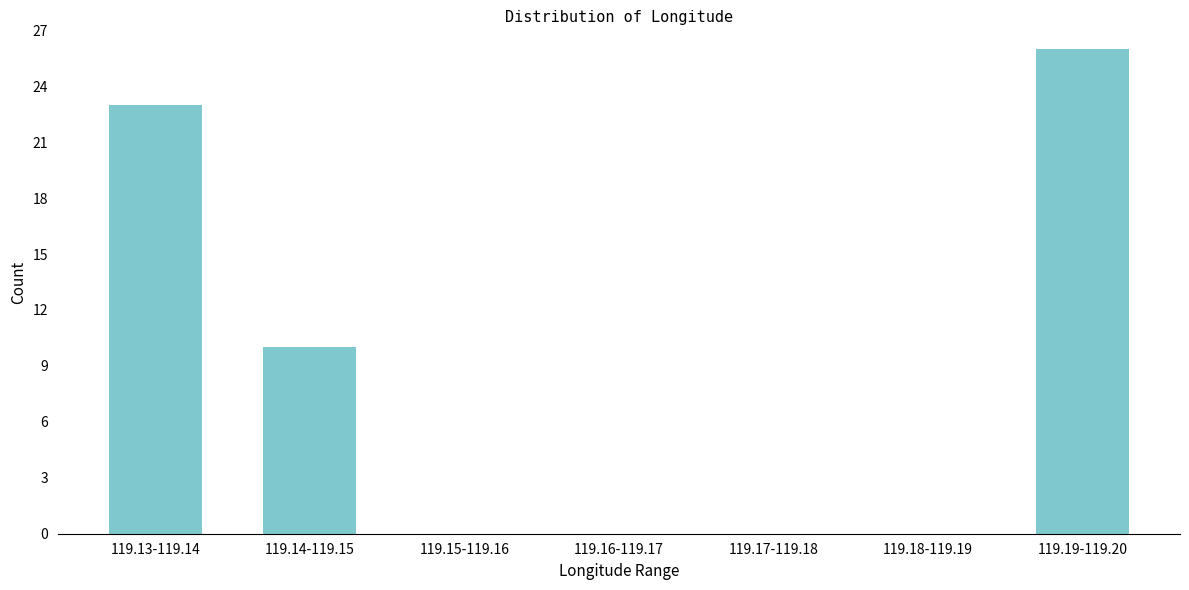

Reading right to left, extract all data points from this chart.

119.19-119.20=26	119.18-119.19=0	119.17-119.18=0	119.16-119.17=0	119.15-119.16=0	119.14-119.15=10	119.13-119.14=23